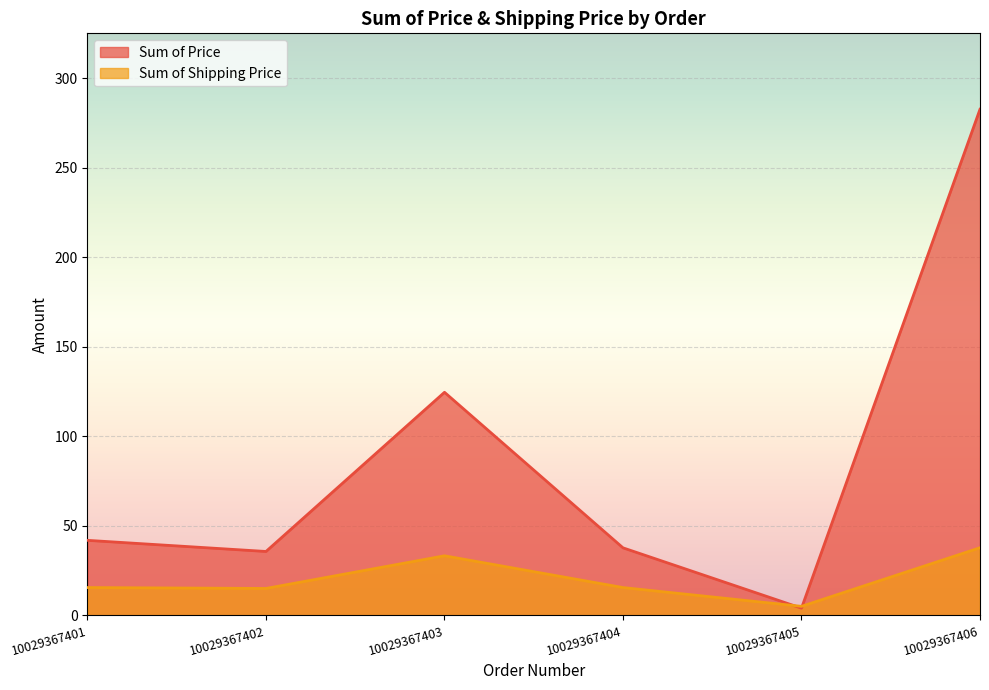

The Sum of Price series shows 22.4 at 10029367402. True or false?

False